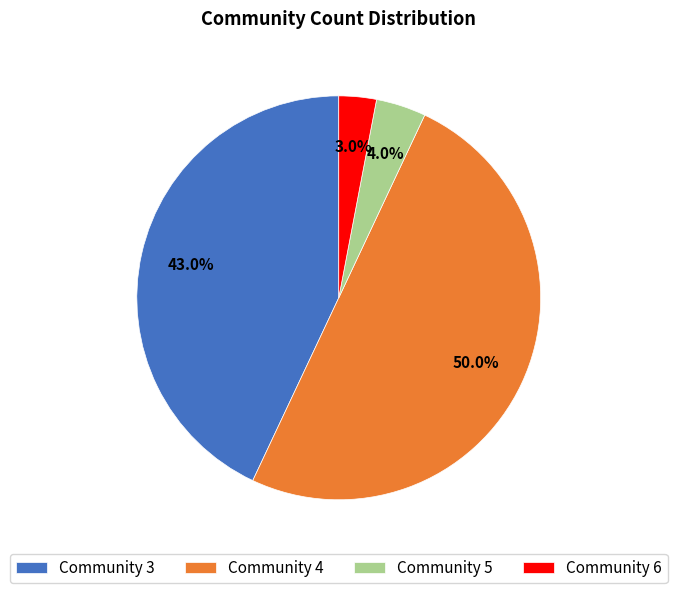

How much of the chart is everything except Community 5?

96.0%